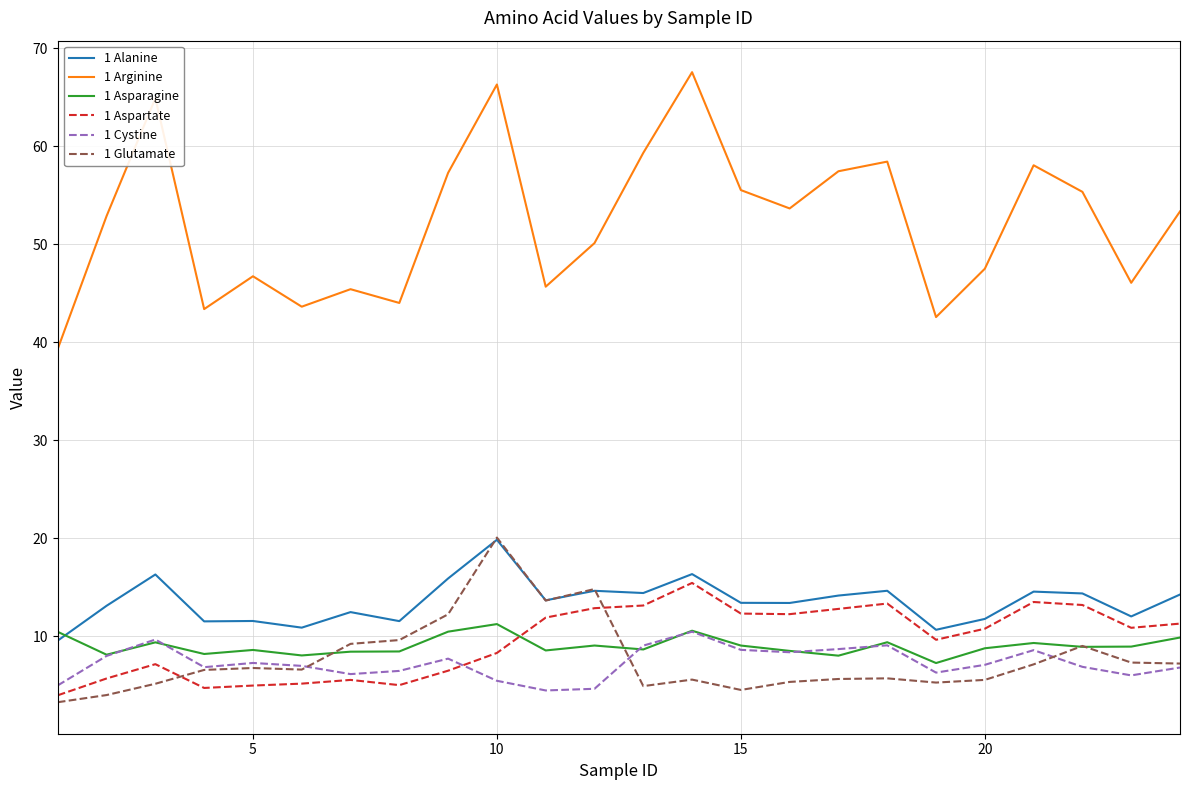

True or false: 1 Arginine and 1 Glutamate intersect in this chart.

False